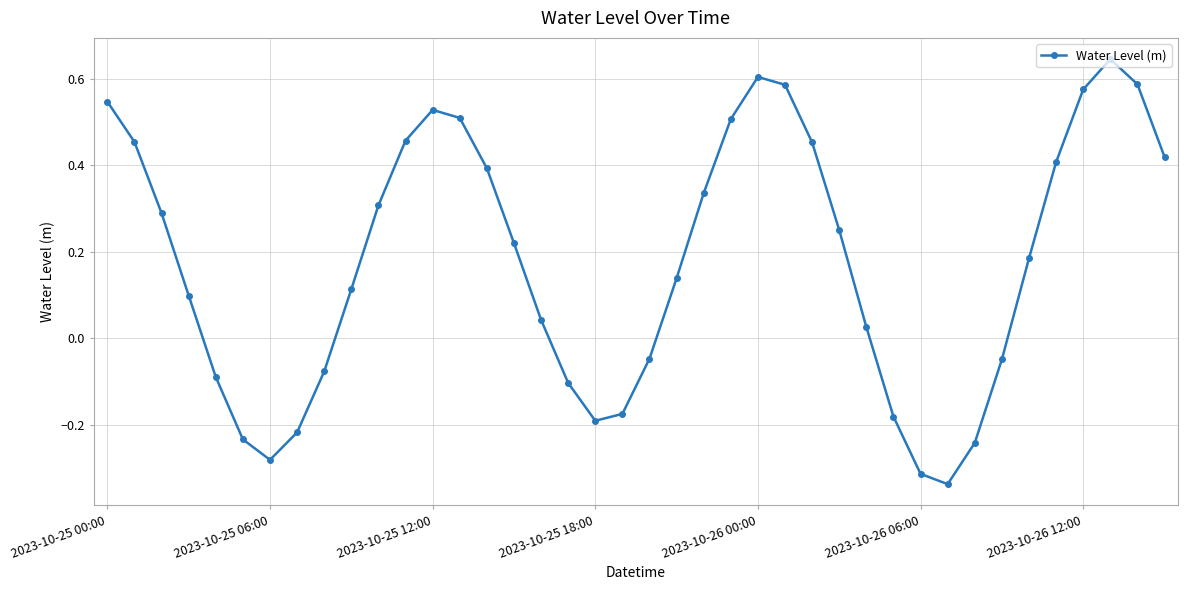

True or false: the data has more than 1 interior local peaks.

True